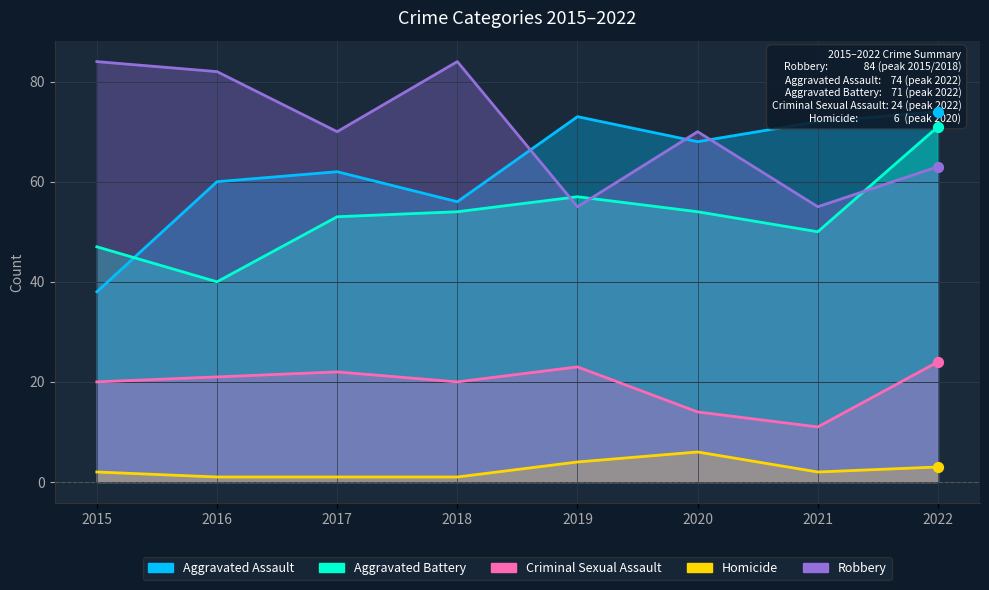

Which series reaches the maximum Y coordinate?

Robbery